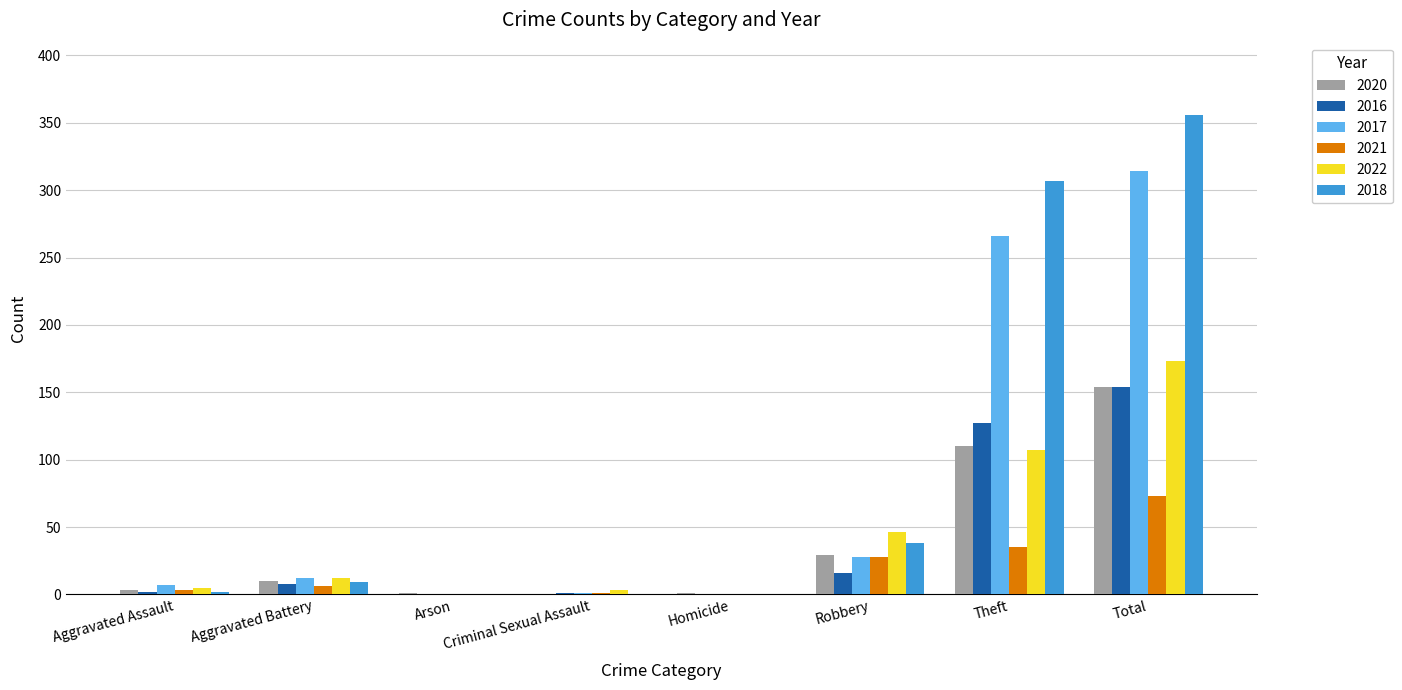

Is it true that 2017 equals 49 at Robbery?

False